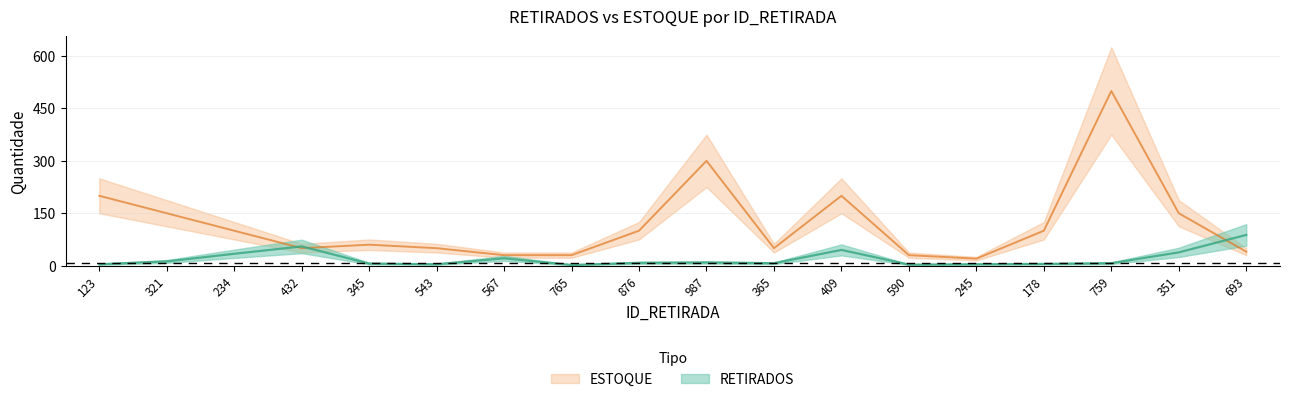

How many times do RETIRADOS and ESTOQUE cross each other?

3